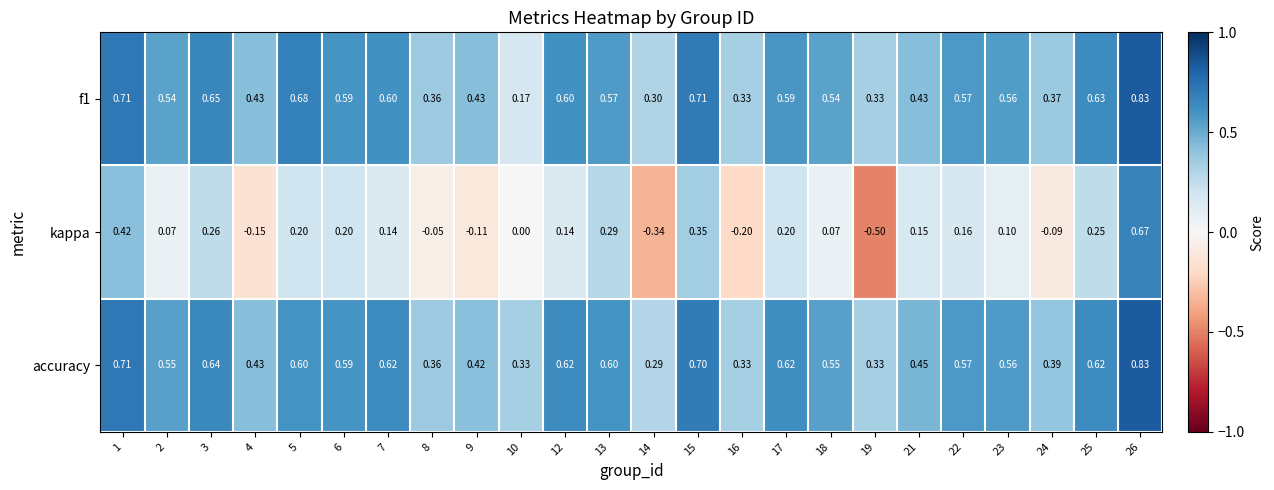

Which series has the largest total across all categories?

accuracy